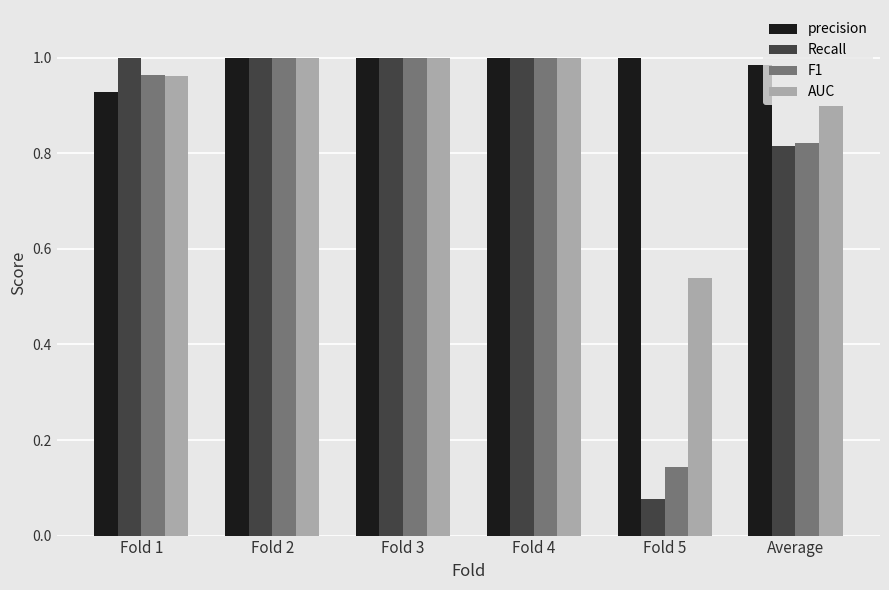

How many distinct data groups are displayed?

4